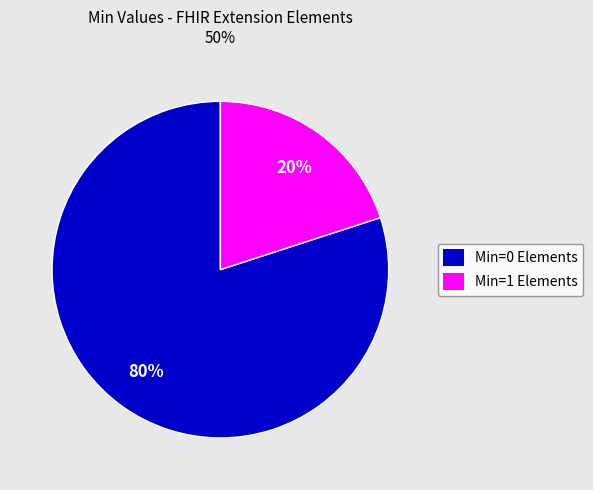

To the nearest percent, what is the average slice percentage?

50%